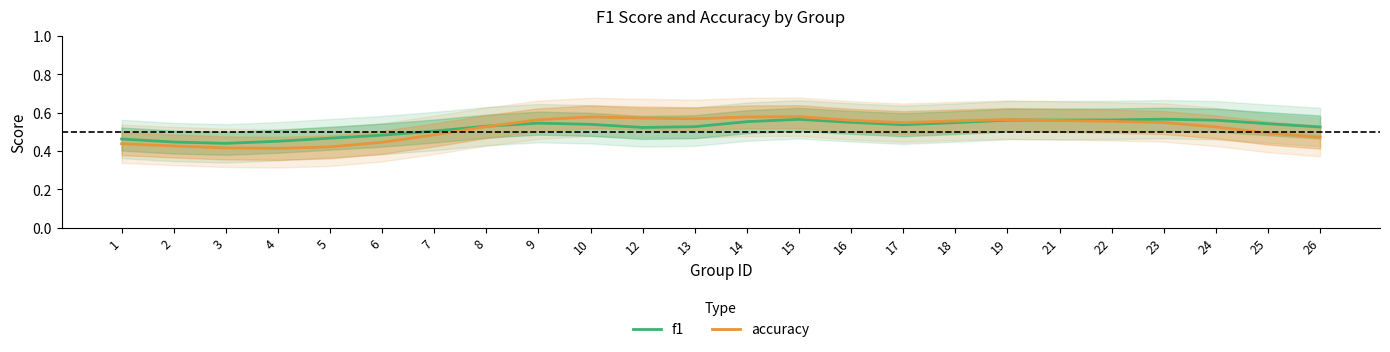

Which series has the largest total across all categories?

f1